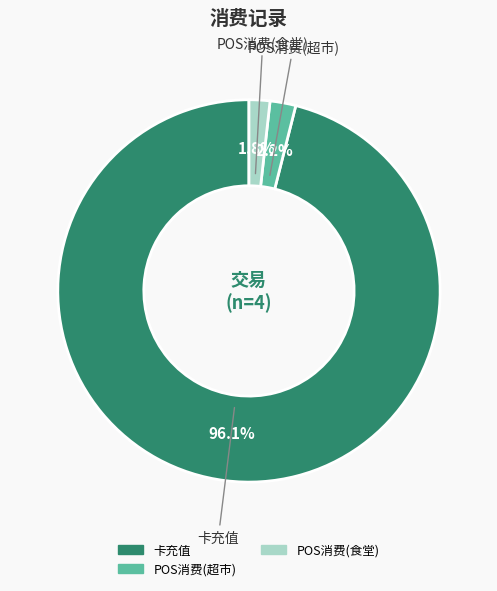

Is there a majority slice in this chart?

Yes